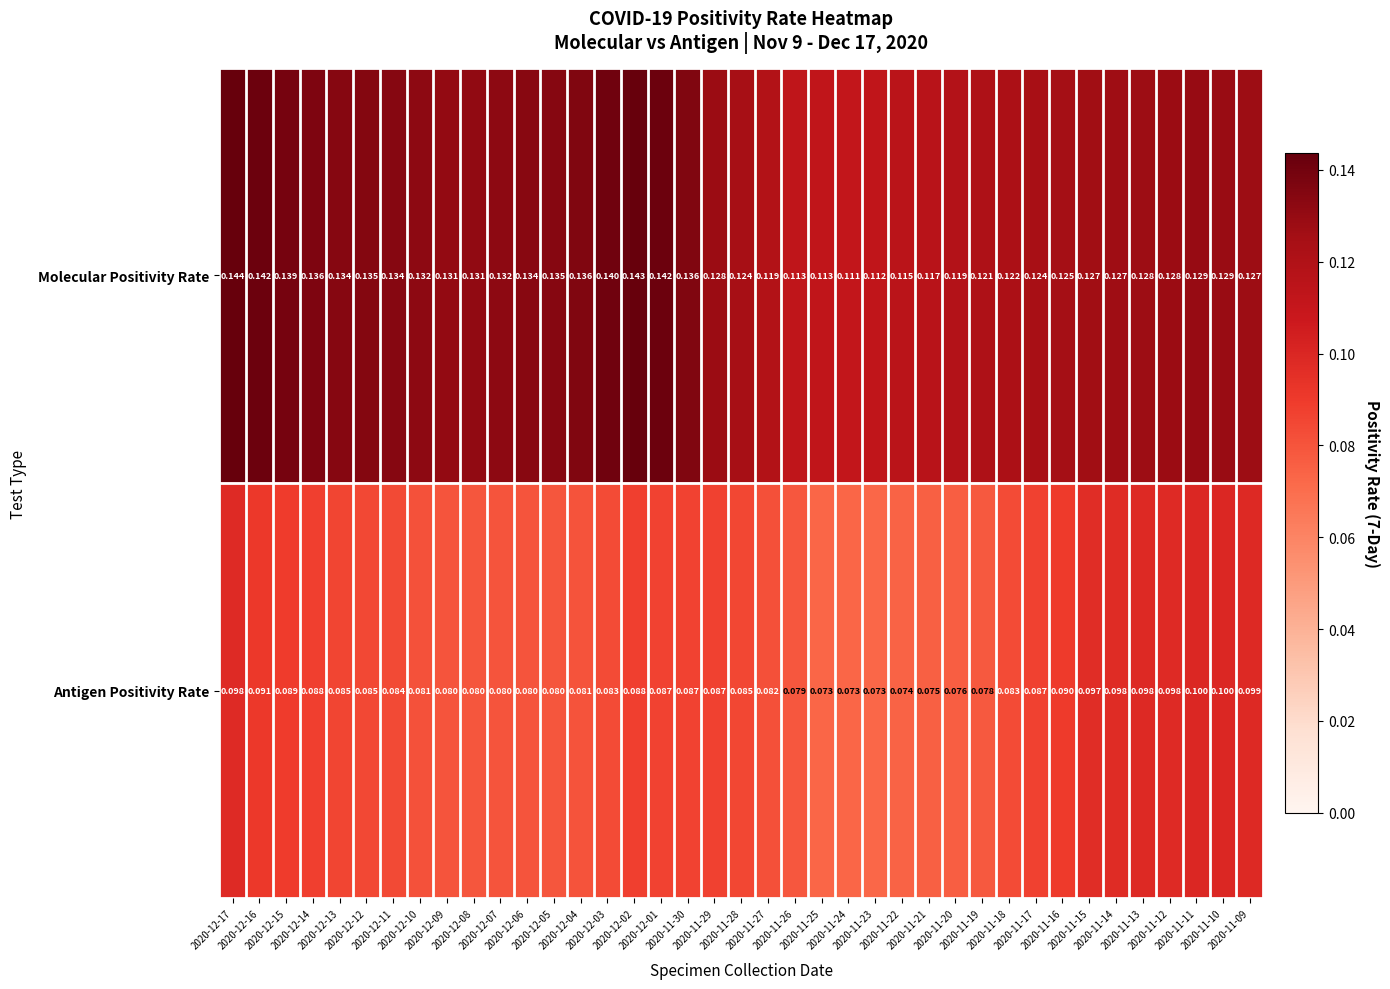

What is the minimum value shown in the chart?

0.1